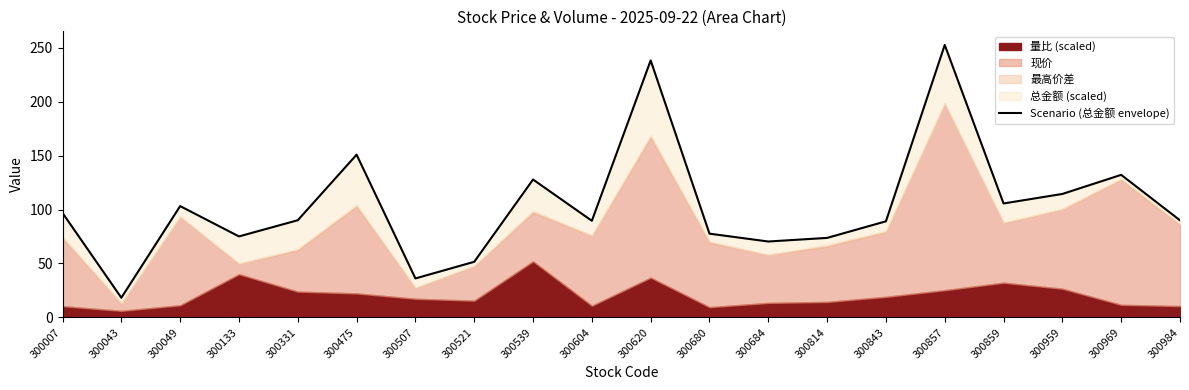

Reading left to right, transcribe all the data shown in this chart.

300007=96.8	300043=18.2	300049=103.2	300133=75.1	300331=90.1	300475=150.8	300507=36.1	300521=51.5	300539=127.8	300604=89.5	300620=238.2	300680=77.6	300684=70.3	300814=73.7	300843=89.1	300857=252.5	300859=105.6	300959=114.4	300969=132.1	300984=90.0